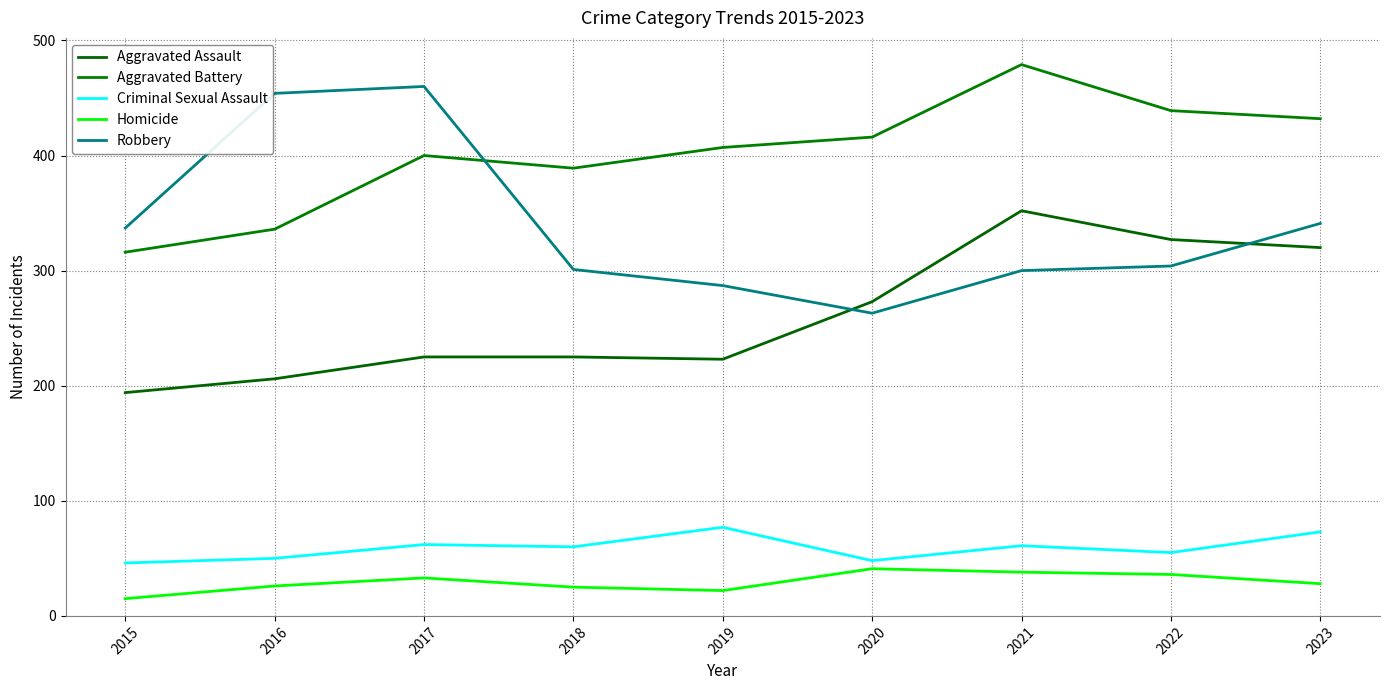

Where is the first local minimum for Homicide?

2019